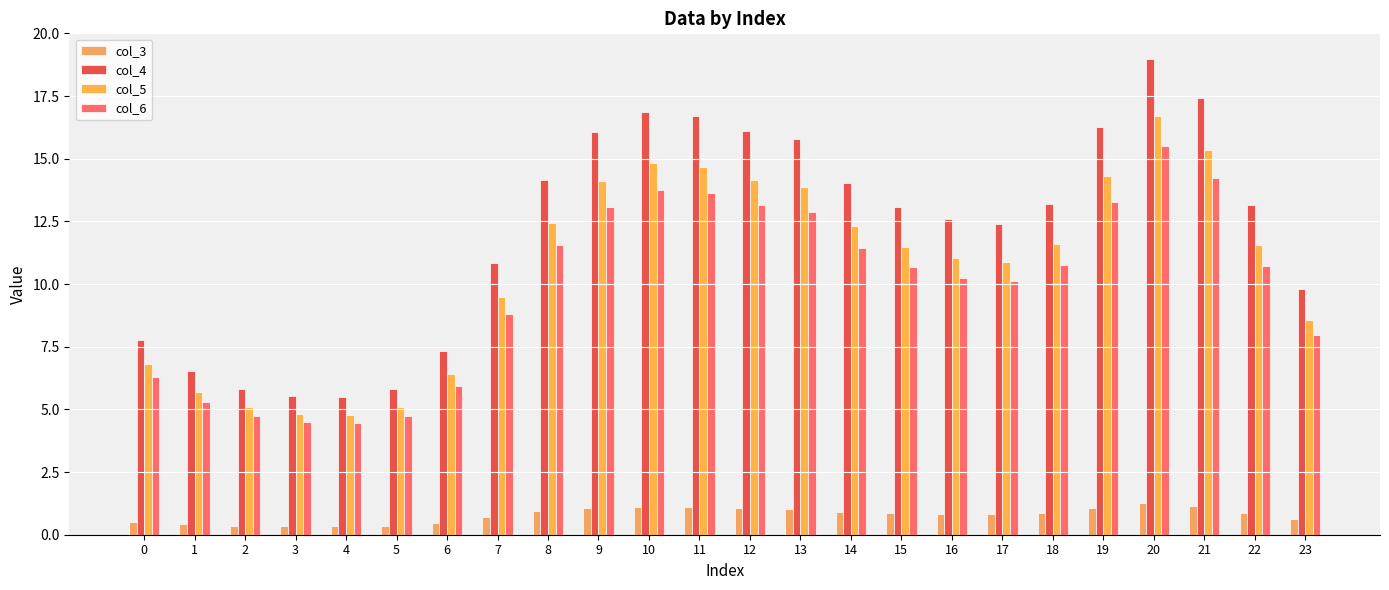

Is it true that col_3 equals 0.4 at 1?

True